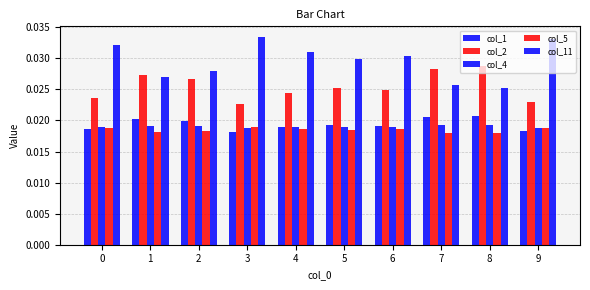

At 2, list the series in order from smallest to largest.

col_5, col_4, col_1, col_2, col_11